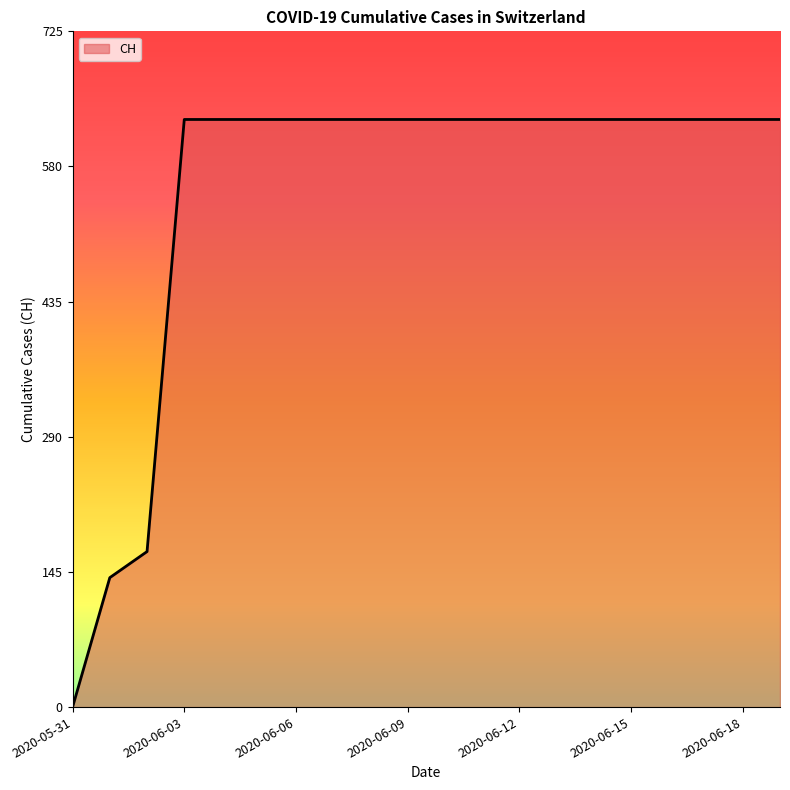

What is the average value?

552